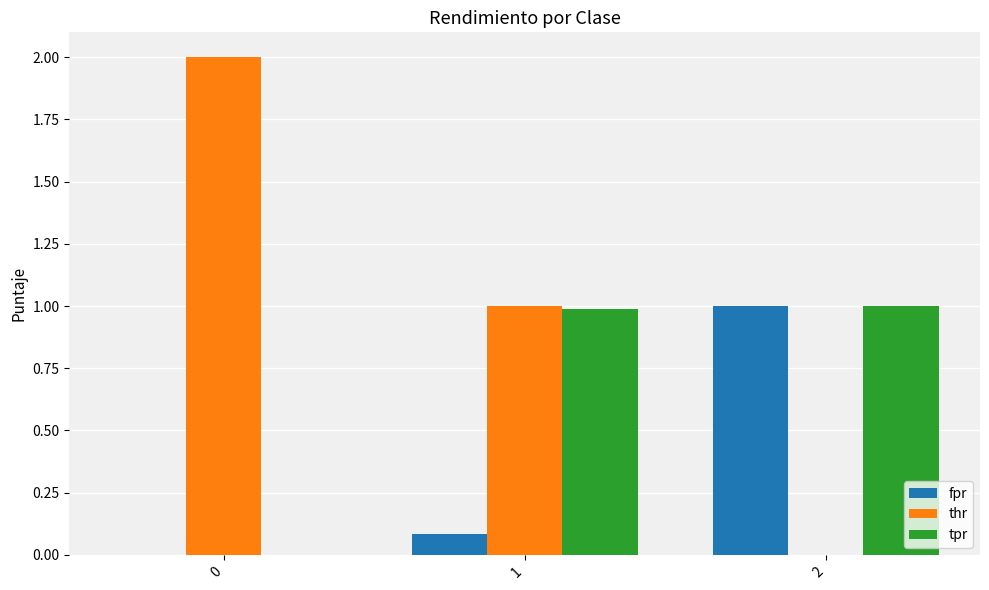

The value of tpr at 2 is 1.6. True or false?

False